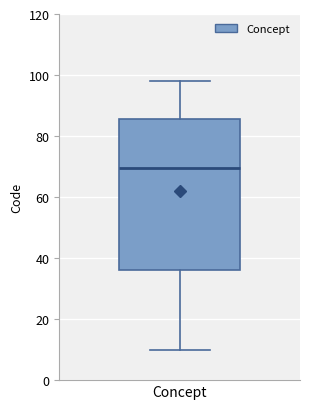

Where does the median line of the box for Concept sit on the y-axis? The values are not printed on the chart, so give them approximately, as read against the axis.

70